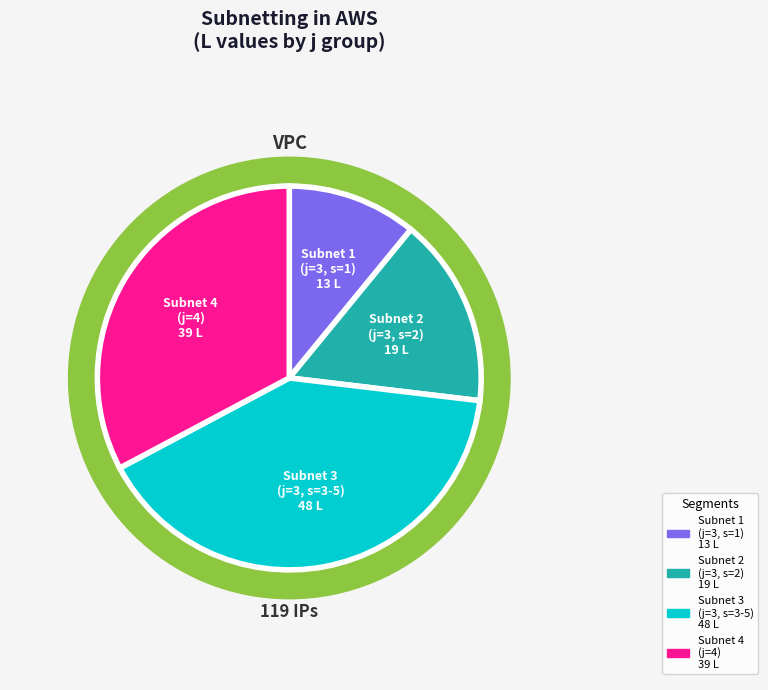

What is the total percentage of 4 and 5?

32.8%